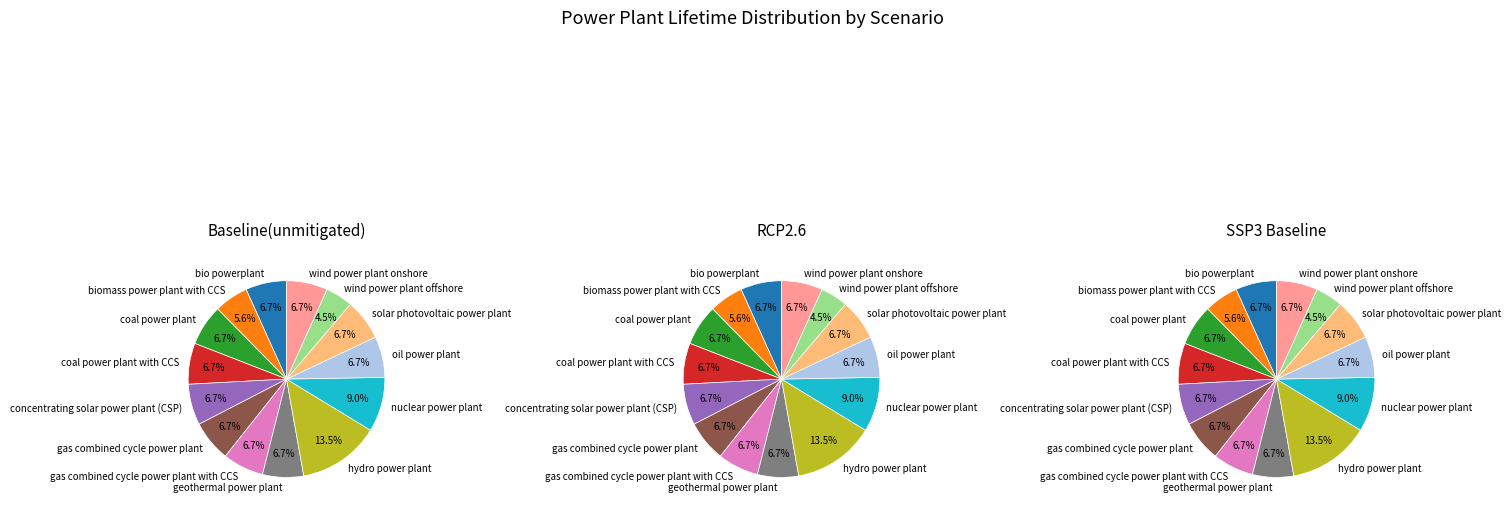

Count the number of slices in the pie.

14